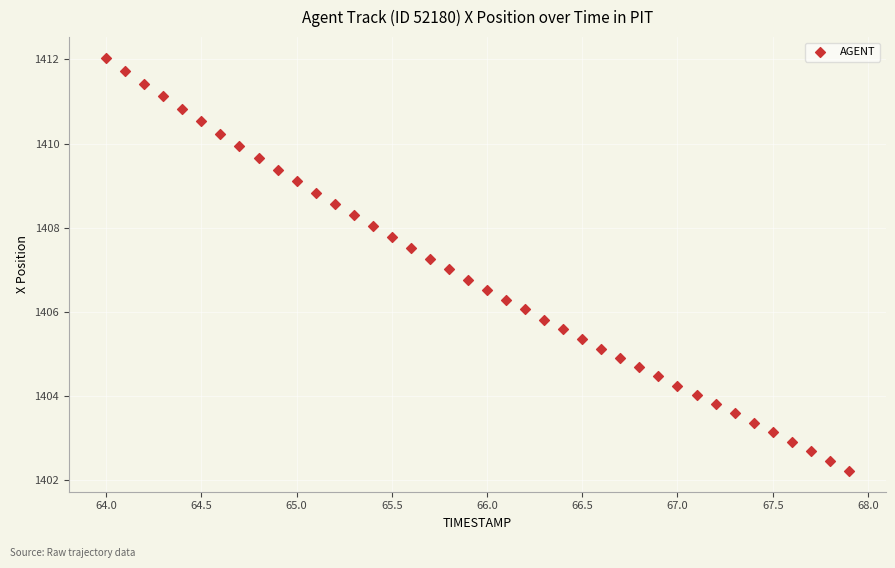

What is the range of X values (max minus min)?

3.9